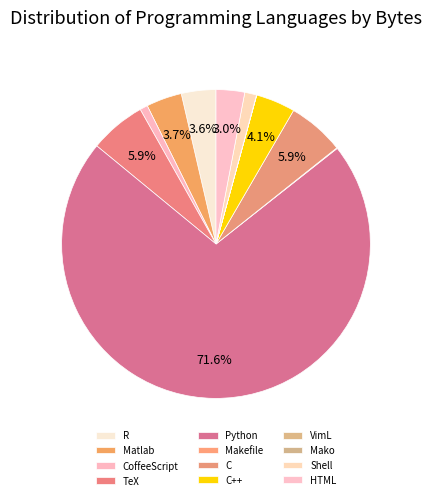

True or false: Mako accounts for 7% of the total.

False